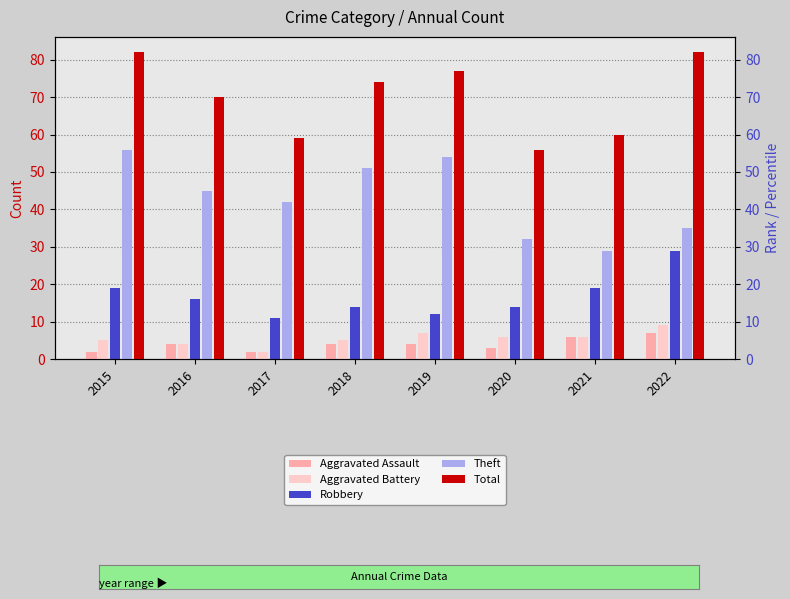

How many values in the Robbery series are below 16?

4